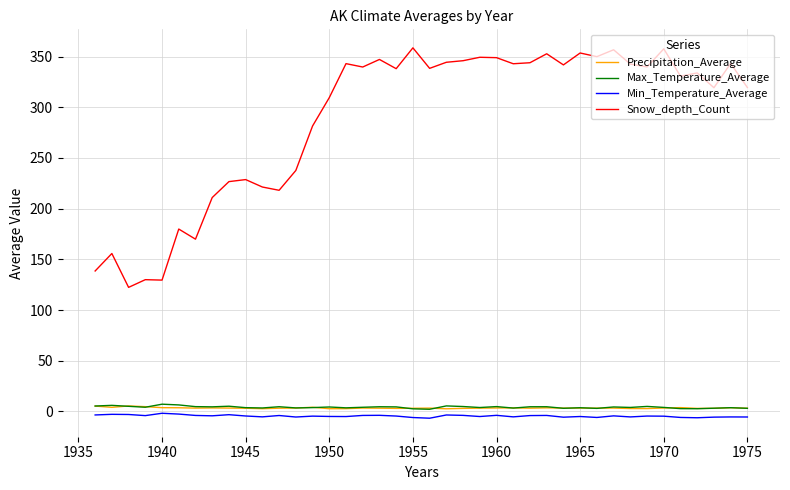

Which series has the largest range (max minus min)?

Snow_depth_Count